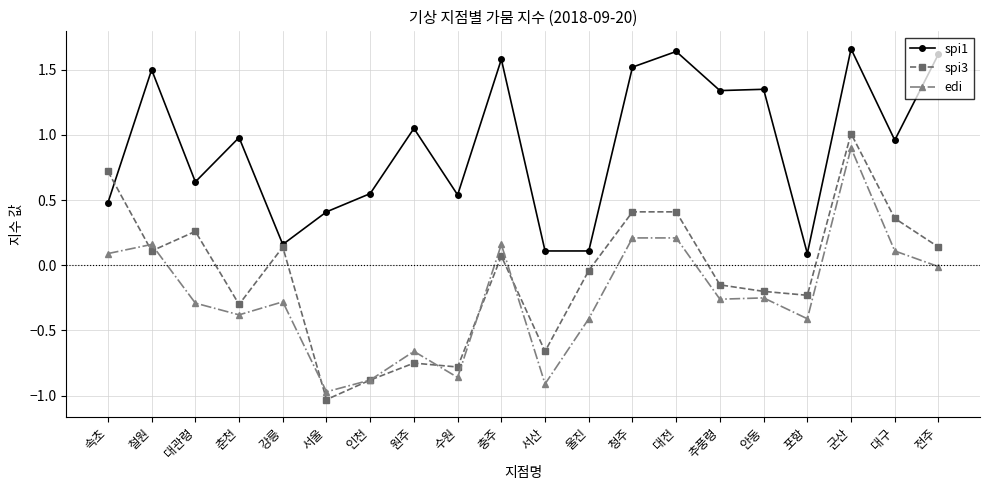

True or false: edi and spi1 intersect in this chart.

False